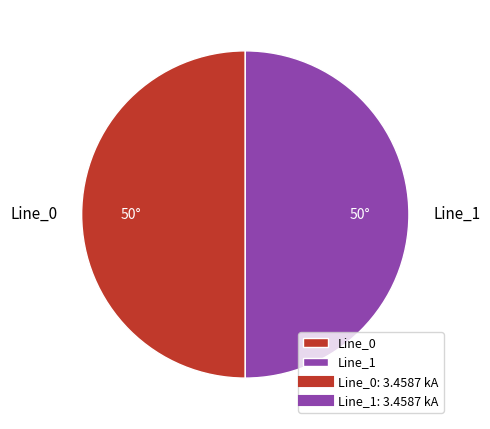

Is the sum of Line_0 and Line_1 greater than half?

Yes